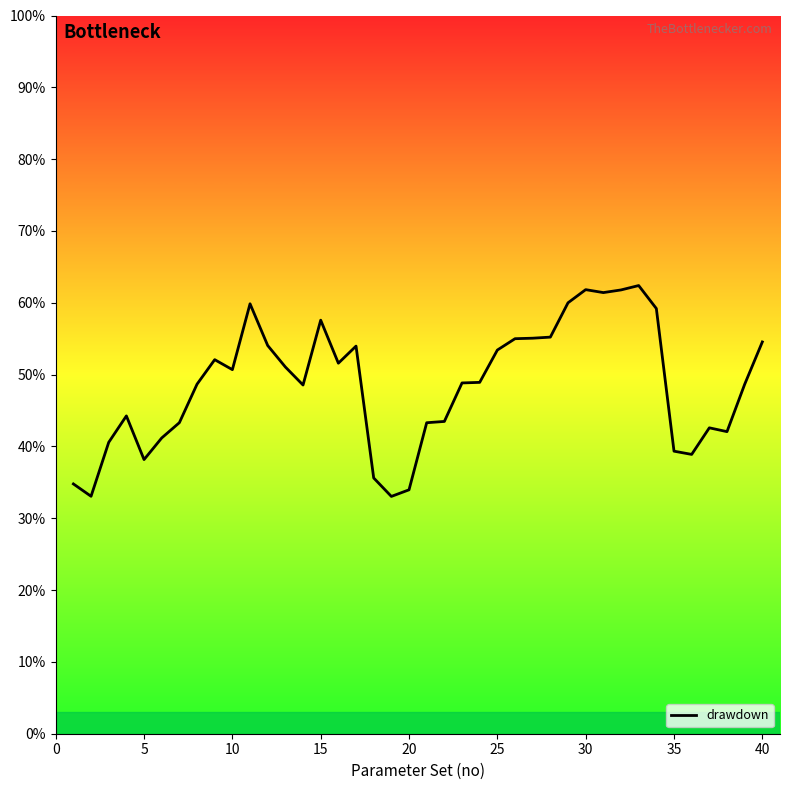

What is the average value?

0.5